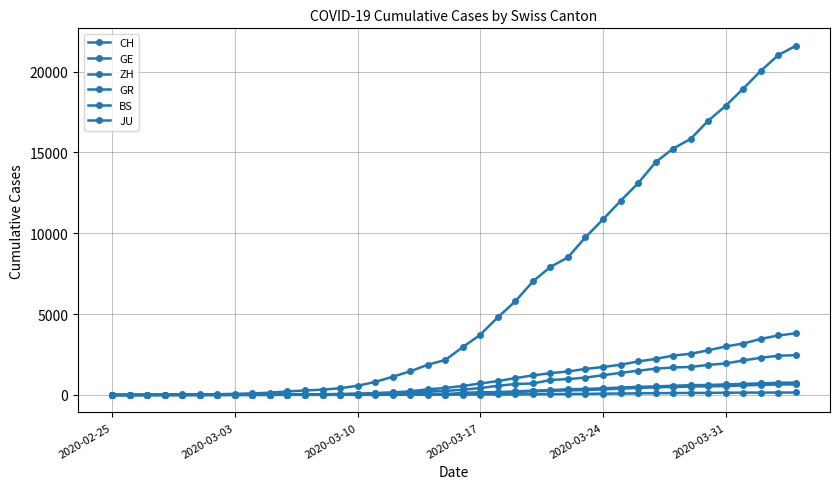

What is the difference between the maximum and minimum values in the CH series?

21593